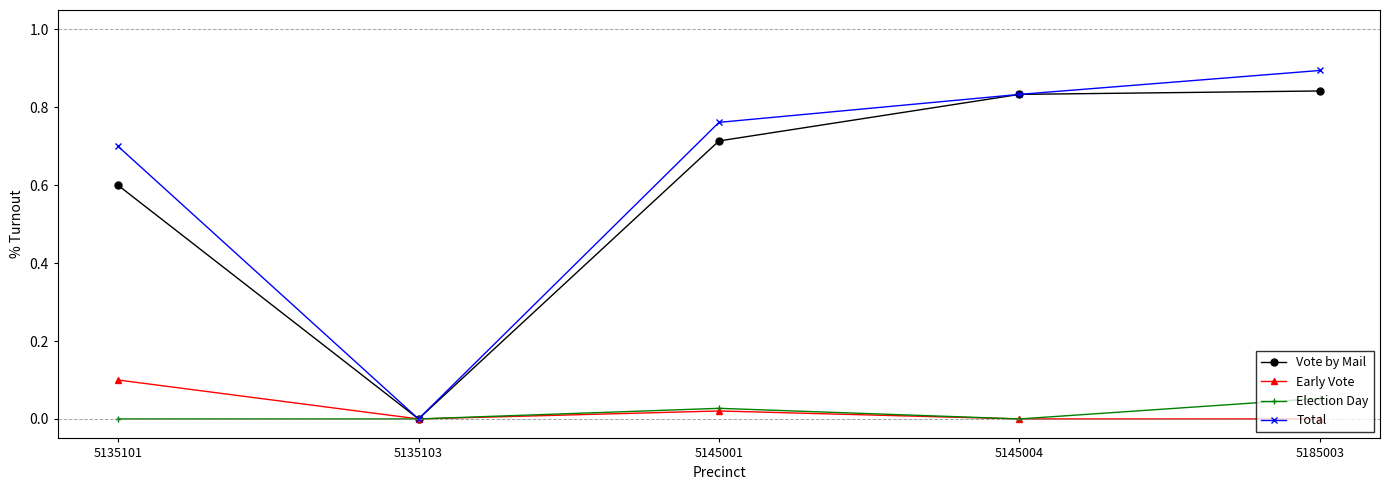

At which category does the chart reach its peak across all series?

5185003